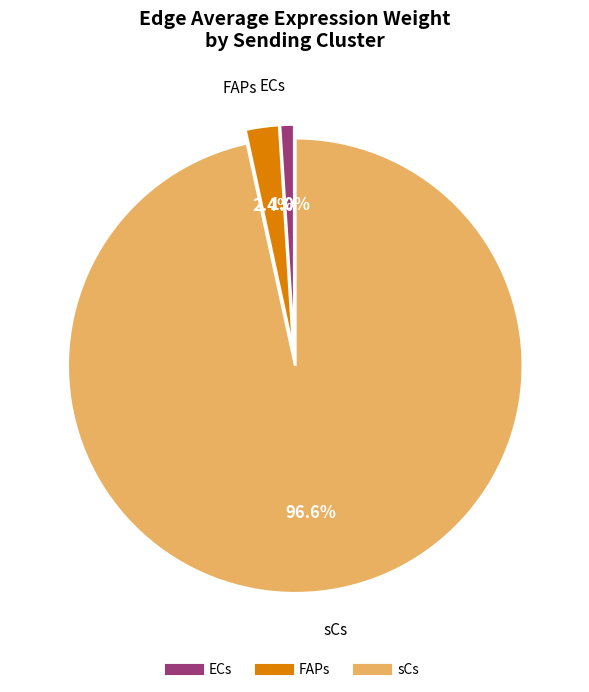

Is FAPs the majority of the pie?

No